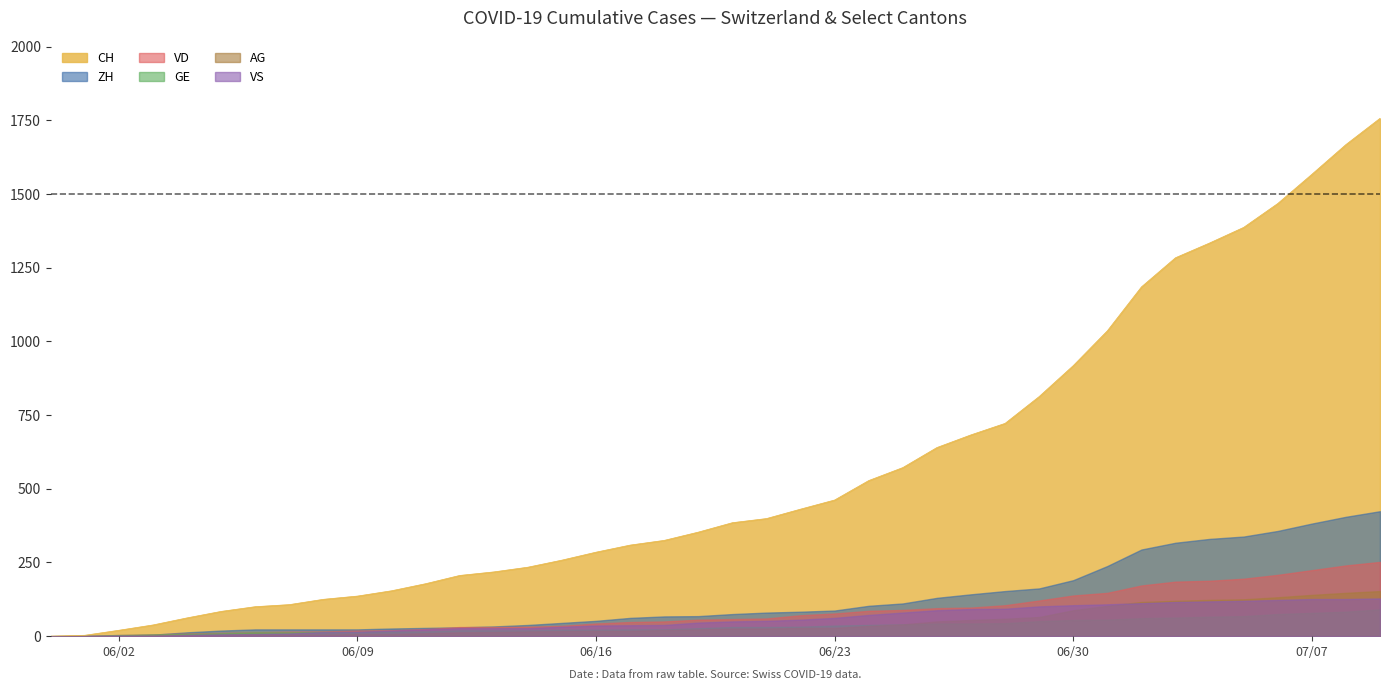

Reading left to right, list all the values displayed in this chart.

CH: 0	3	20	38	62	84	100	107	125	136	154	178	206	218	234	258	285	309	325	353	385	399	431	462	528	572	640	683	722	813	918	1036	1185	1284	1334	1387	1468	1567	1668	1757
ZH: 0	0	2	5	13	19	23	23	23	23	26	28	30	33	38	45	52	62	67	68	75	80	83	87	103	111	130	142	153	162	190	238	294	317	330	338	357	382	405	424
VD: 0	0	4	6	9	11	13	15	16	19	20	24	31	31	32	35	43	48	50	56	58	60	71	77	86	89	95	97	105	121	138	147	172	185	188	195	208	224	240	252
GE: 0	1	4	6	8	10	13	13	14	14	16	16	20	20	20	22	22	23	23	27	31	31	32	36	38	40	43	43	44	51	55	56	61	63	66	68	75	79	83	91
AG: 0	0	0	1	3	3	5	5	5	7	7	10	13	14	16	17	18	18	21	23	26	26	28	28	35	40	50	55	59	65	88	103	116	120	123	125	132	140	147	153
VS: 0	1	2	2	4	6	7	9	14	15	19	23	27	27	27	32	36	37	38	46	50	52	56	62	72	80	88	92	93	101	105	108	112	116	118	120	123	126	126	128